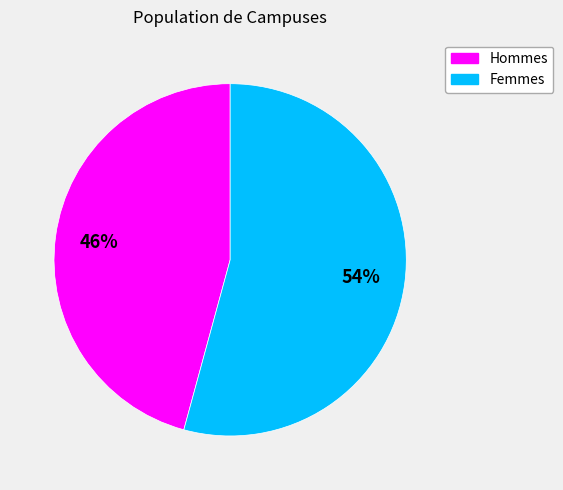

To the nearest percent, what portion does Femmes represent?

54%